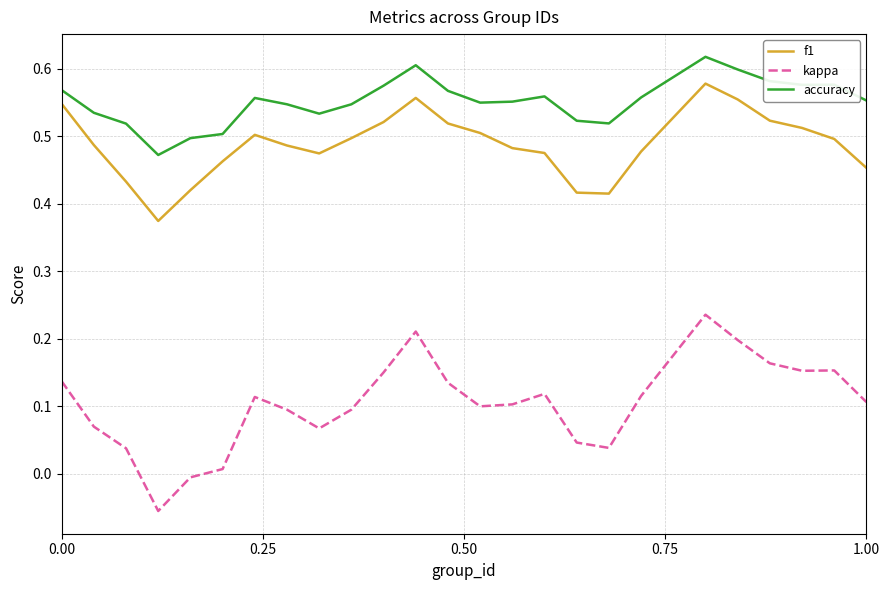

Which series has the largest range (max minus min)?

kappa